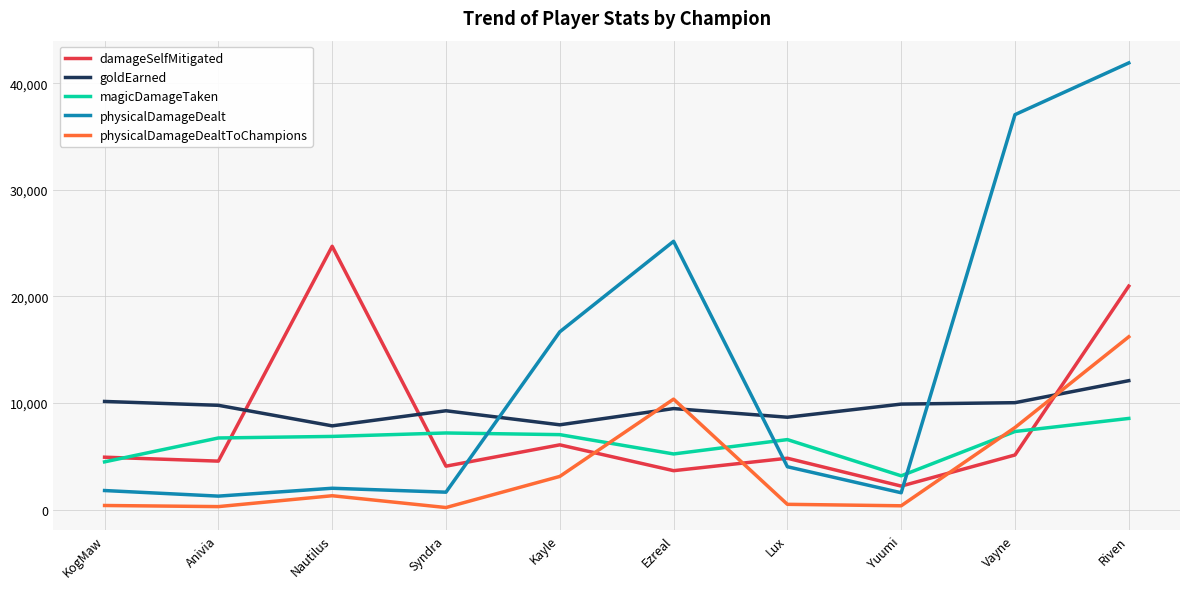

Is the value of damageSelfMitigated at Vayne greater than the value of physicalDamageDealt at Lux?

Yes